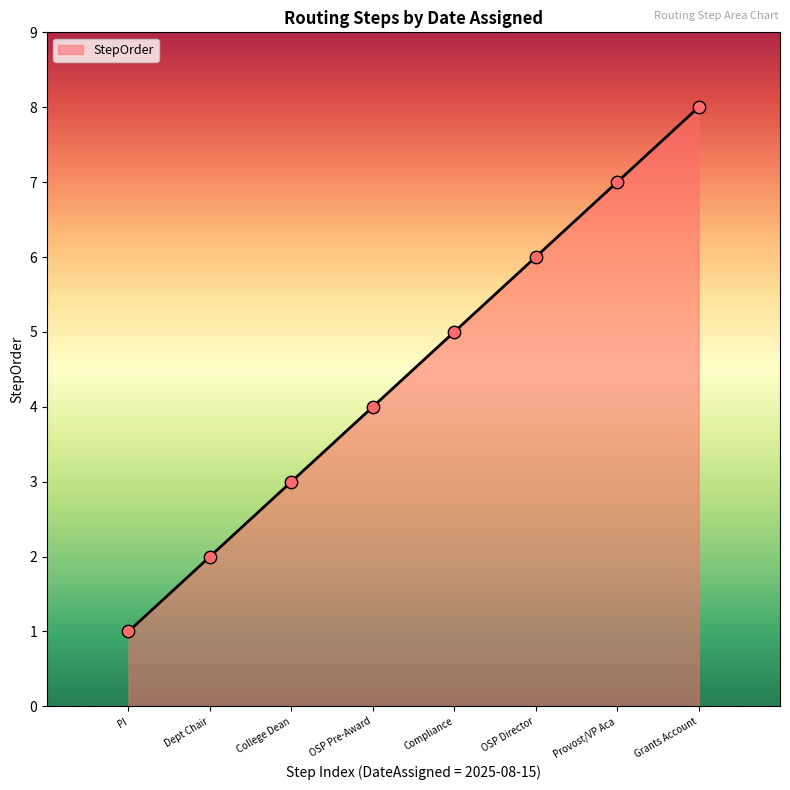

Between College Dean and OSP Pre-Award, which is larger?

OSP Pre-Award